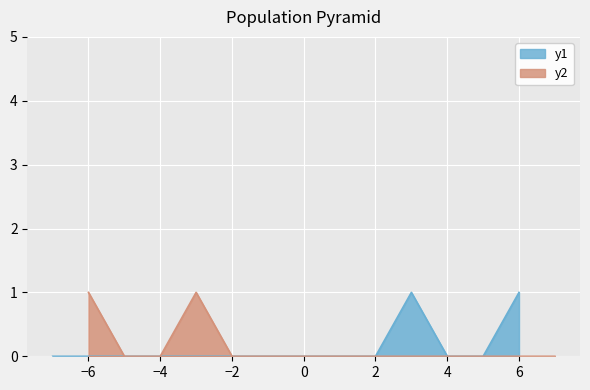

True or false: y1 has a value of 0 at −6.

True